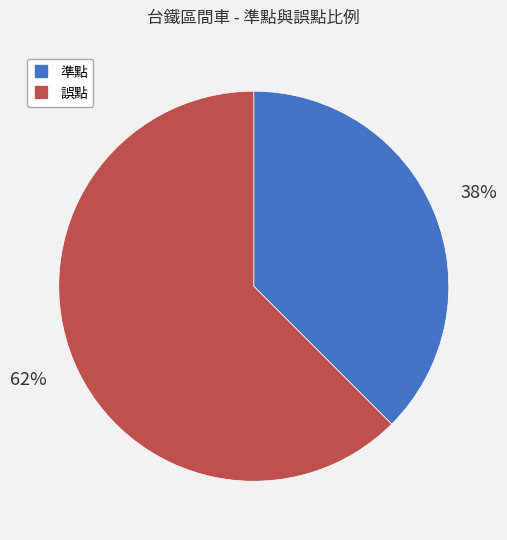

Rank the categories by value from highest to lowest.

誤點, 準點